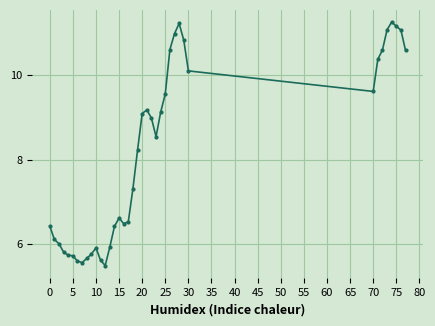

True or false: there are more than 2 points higher than both neighbors.

True